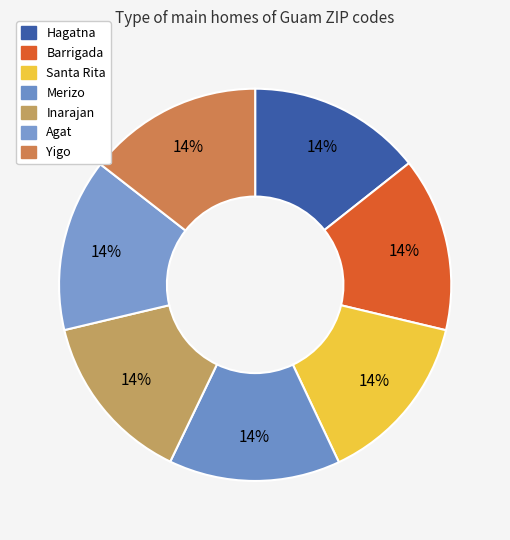

How many segments does this pie chart have?

7